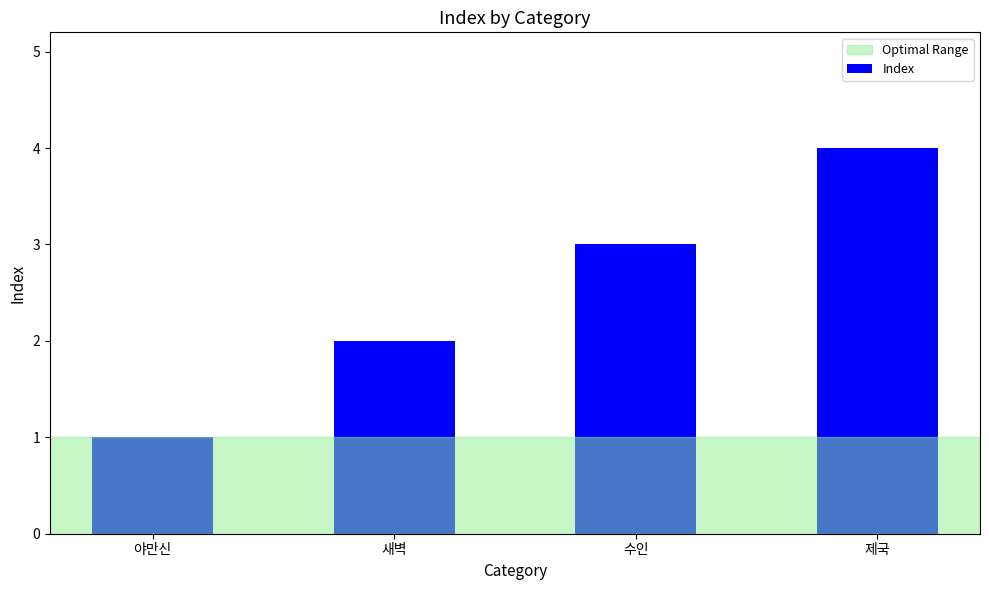

At which label is the value closest to 2?

새벽